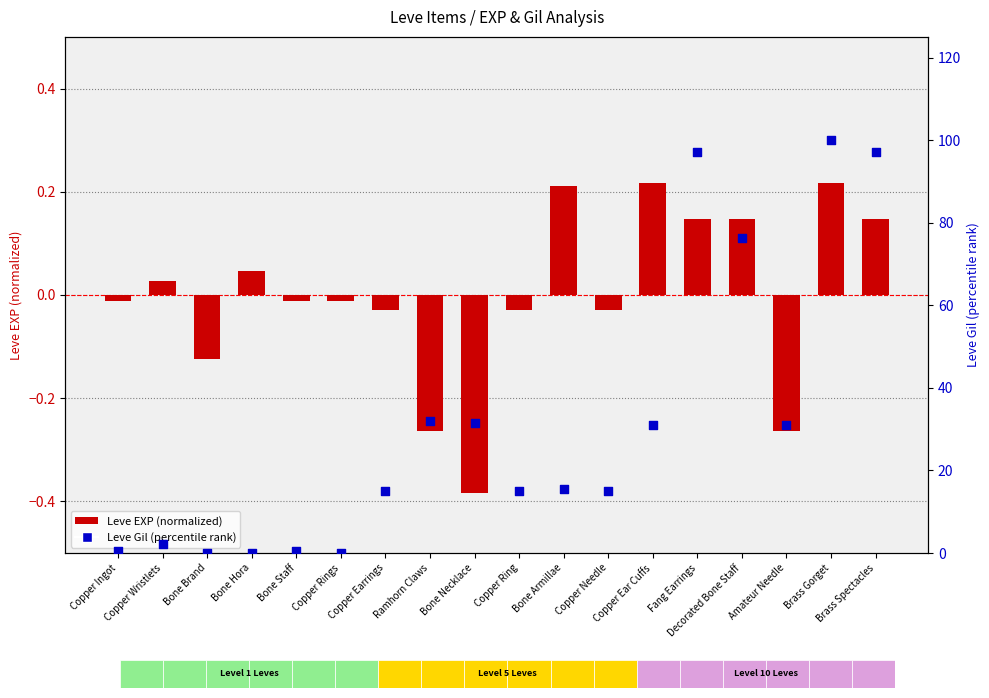

Which series has the largest Y range (max minus min)?

Leve Gil (percentile)